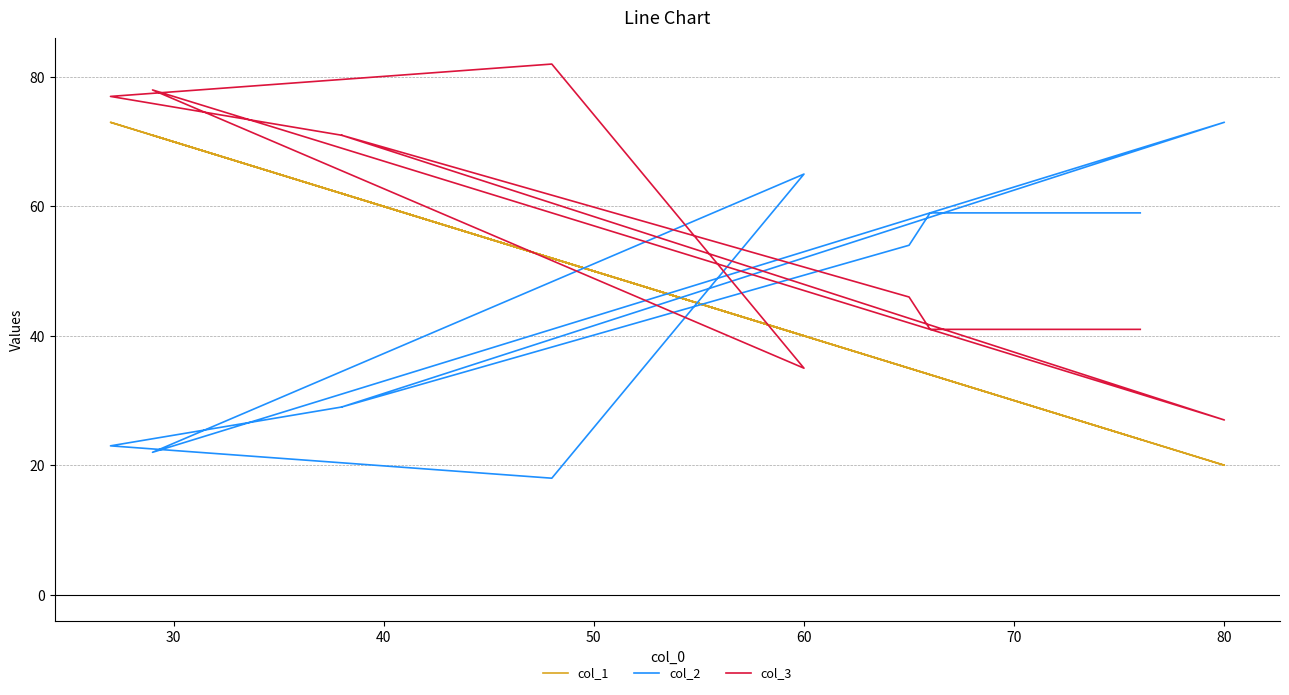

Does the chart display data point markers on the line(s)?

No